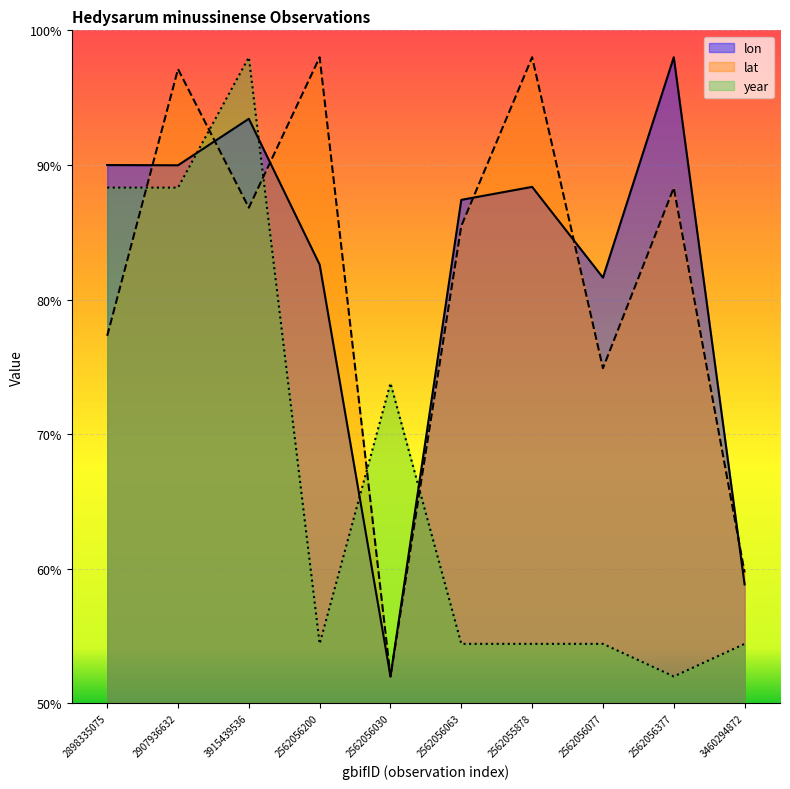

Which series ends up on top after the final intersection of lat and lon?

lat